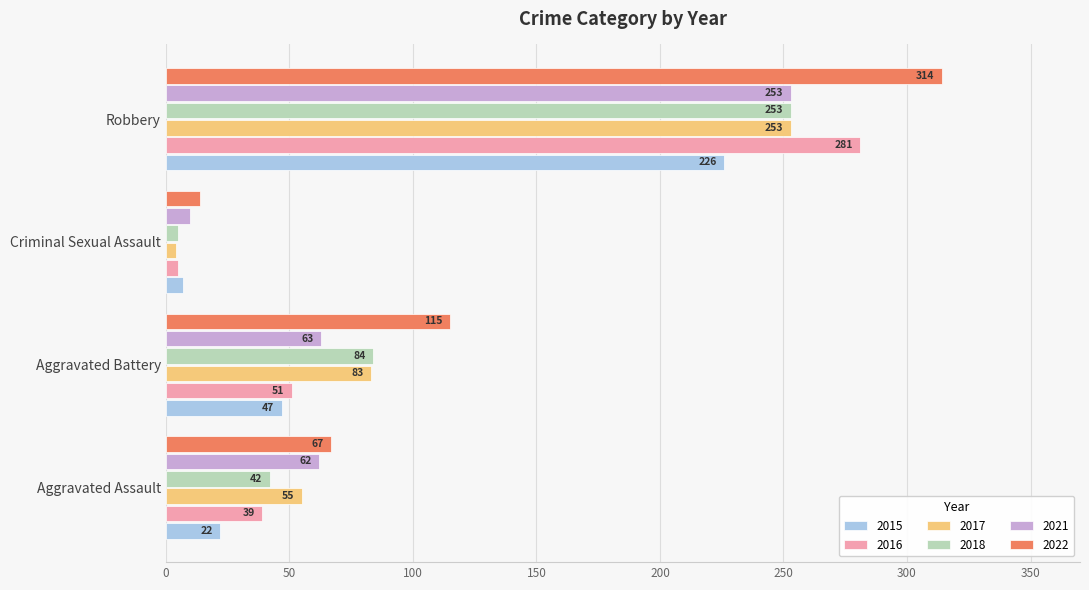

What is the difference between the highest and lowest values at Robbery?

88